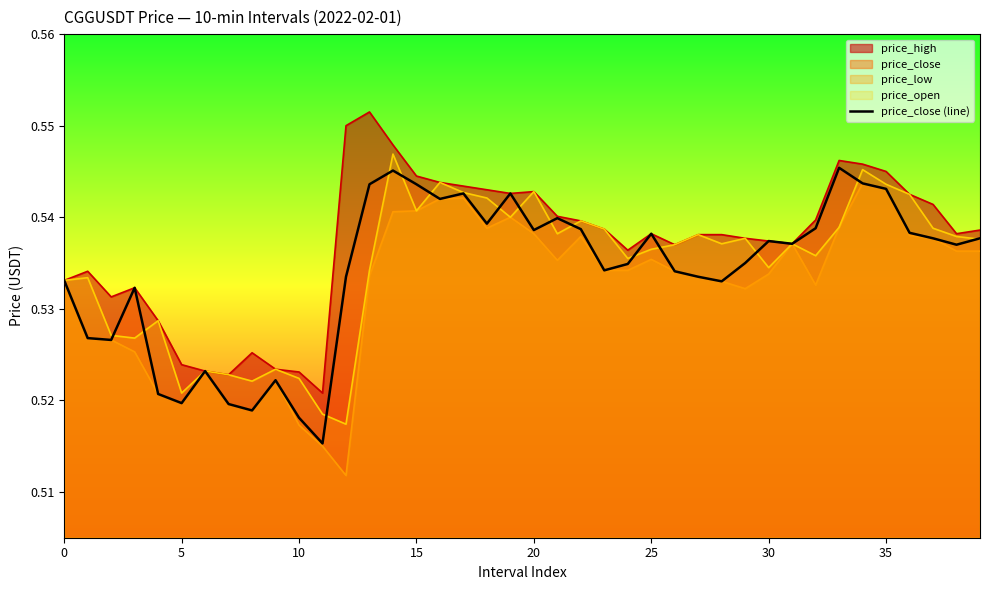

At which category does the chart reach its minimum across all series?

11